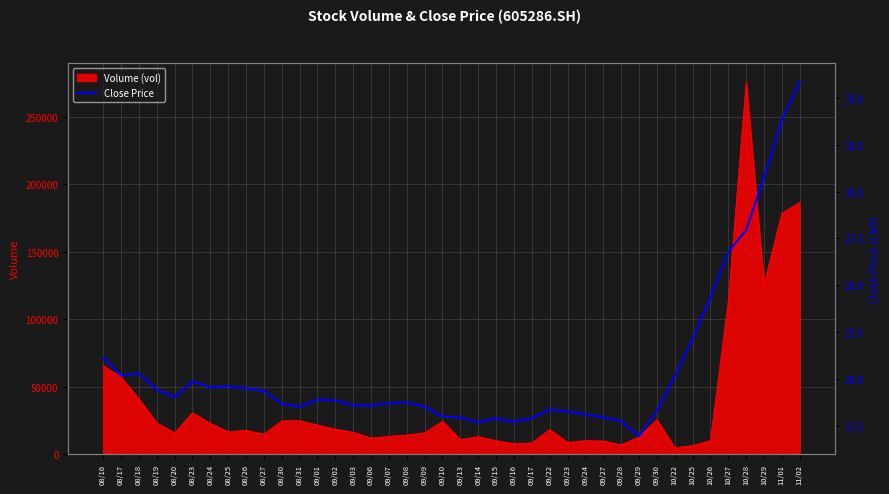

Reading left to right, extract all data points from this chart.

08/16=21.2	08/17=20.2	08/18=20.3	08/19=19.4	08/20=19.0	08/23=19.9	08/24=19.6	08/25=19.6	08/26=19.5	08/27=19.4	08/30=18.7	08/31=18.5	09/01=18.9	09/02=18.9	09/03=18.6	09/06=18.6	09/07=18.7	09/08=18.8	09/09=18.5	09/10=18.0	09/13=17.9	09/14=17.7	09/15=17.9	09/16=17.7	09/17=17.9	09/22=18.4	09/23=18.3	09/24=18.1	09/27=17.9	09/28=17.8	09/29=16.9	09/30=18.3	10/22=20.1	10/25=22.1	10/26=24.4	10/27=26.8	10/28=27.9	10/29=30.8	11/01=33.8	11/02=35.9